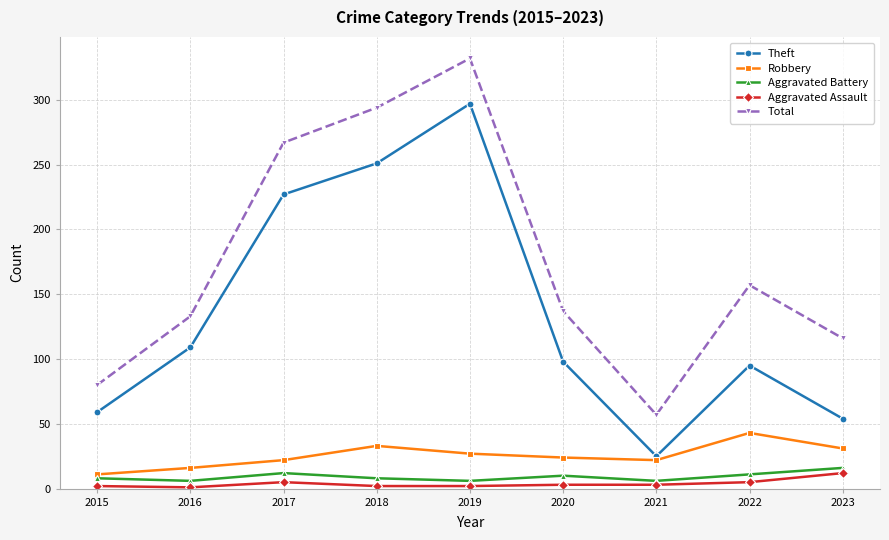

True or false: Aggravated Battery and Aggravated Assault intersect in this chart.

False